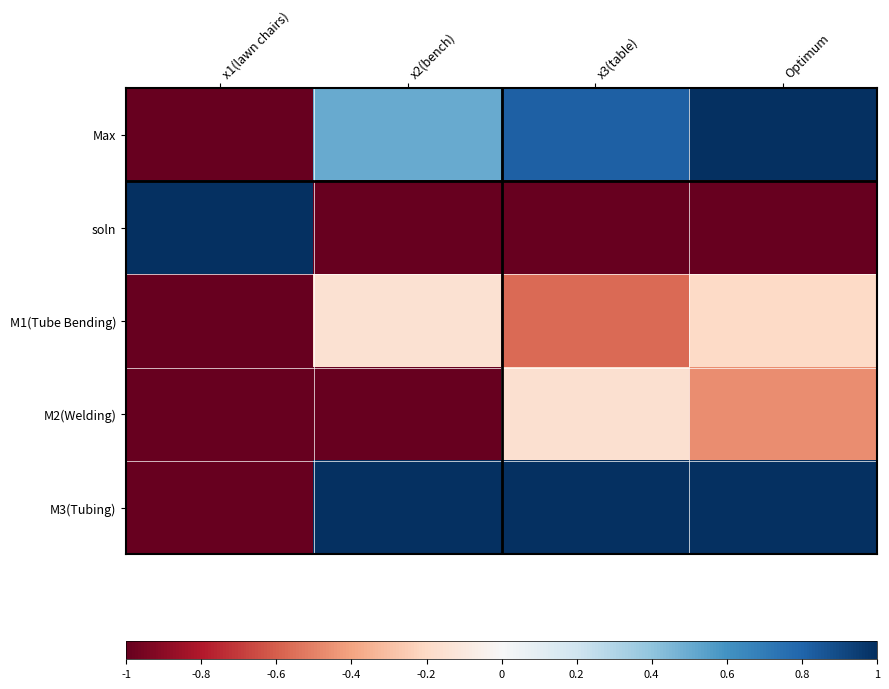

Rank the series by their maximum value, from highest to lowest.

Max, soln, M3(Tubing), M1(Tube Bending), M2(Welding)